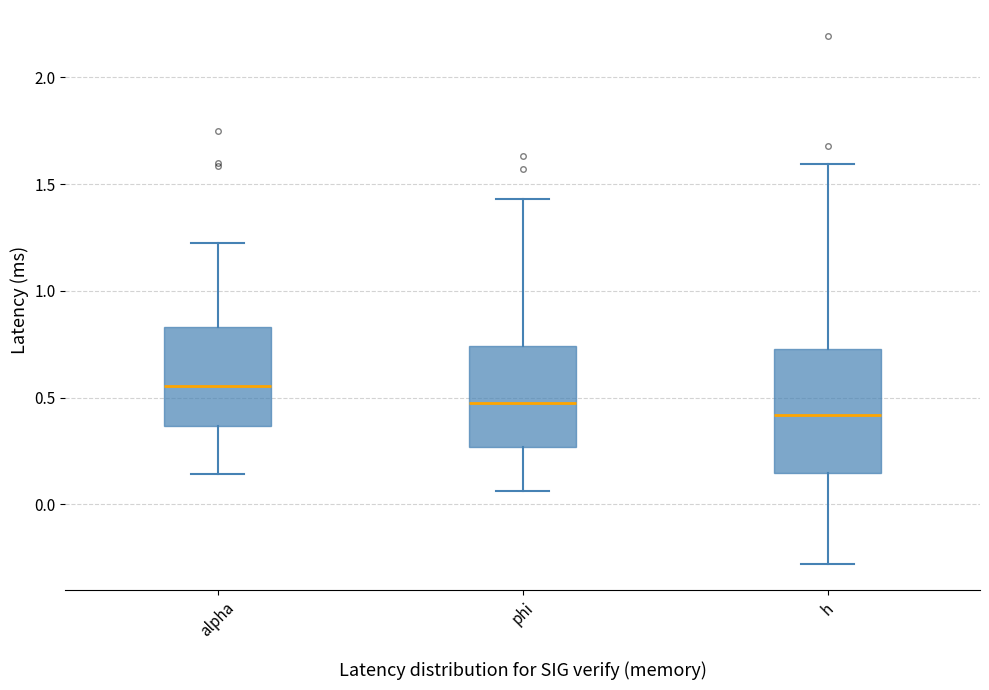

Reading left to right, transcribe this box plot: for each box, give where its median line is, the range the box spans, and where its two whiskers end, as read against the y-axis. The values are not printed on the chart, so give them approximately, as read against the axis.

alpha: median 0.55, box 0.35 to 0.85, whiskers 0.15 to 1.20
phi: median 0.50, box 0.25 to 0.75, whiskers 0.05 to 1.45
h: median 0.40, box 0.15 to 0.75, whiskers -0.30 to 1.60